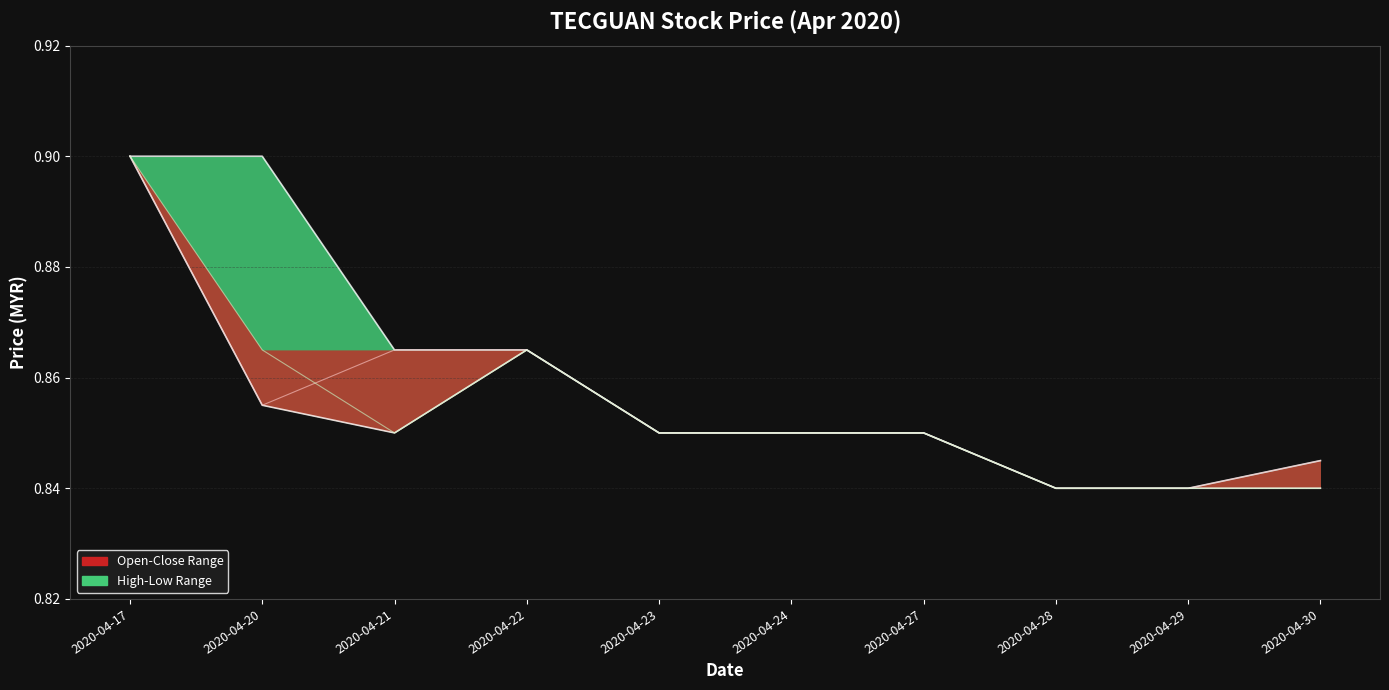

What is the value of the close point at the 8th from the left?

0.8